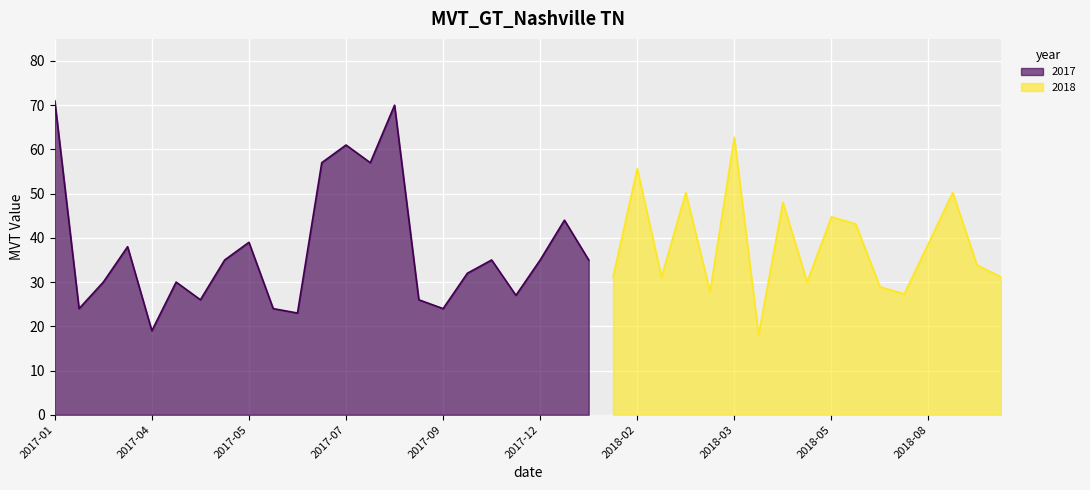

How many categories are shown in the chart?

40